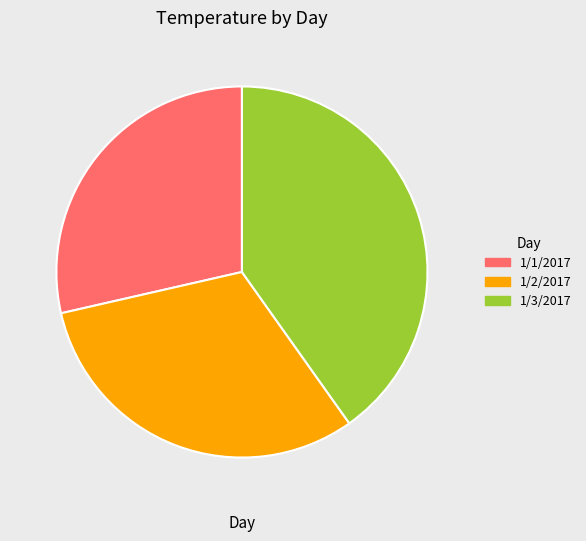

What is the ratio of the value at 1/1/2017 to the value at 1/2/2017?

0.9